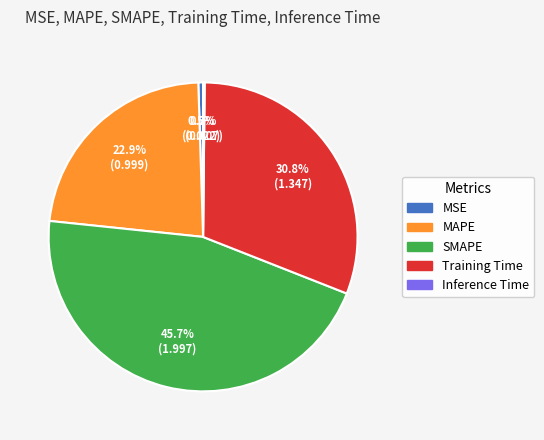

To the nearest percent, what is the difference between the Training Time and MAPE slice percentages?

8%